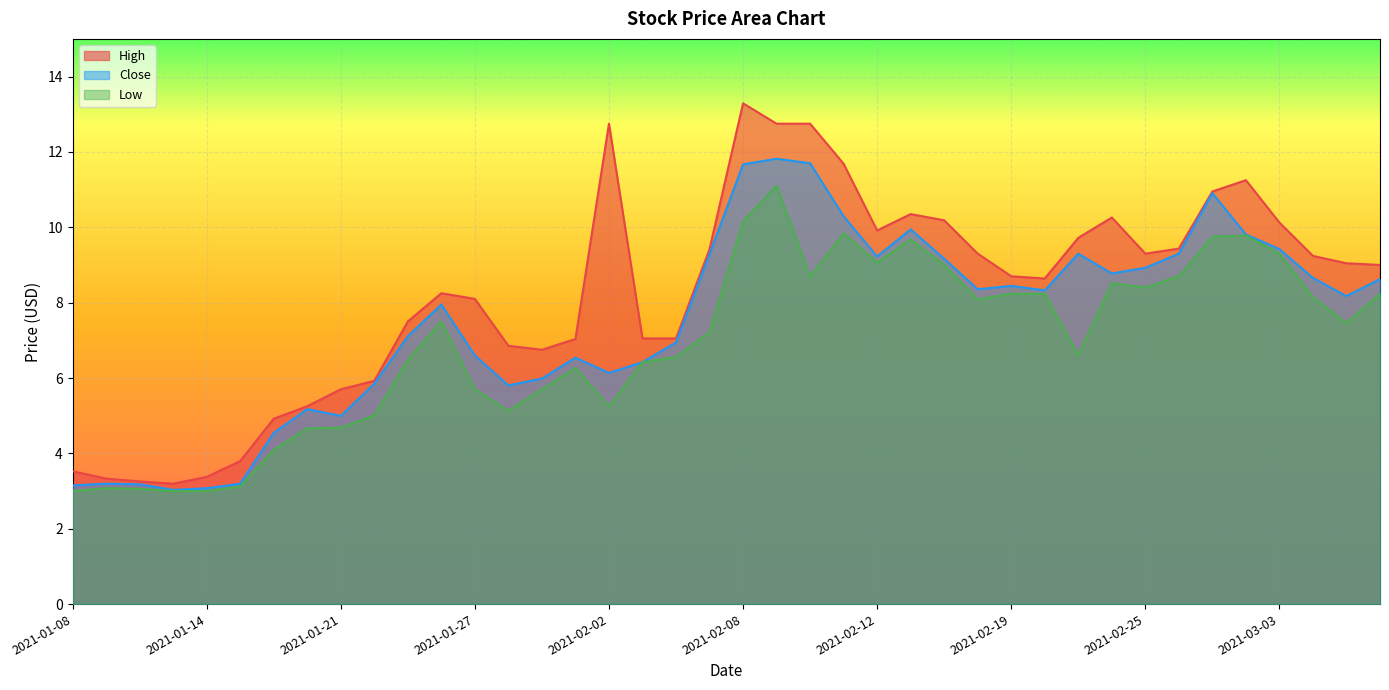

True or false: Close and High intersect in this chart.

False